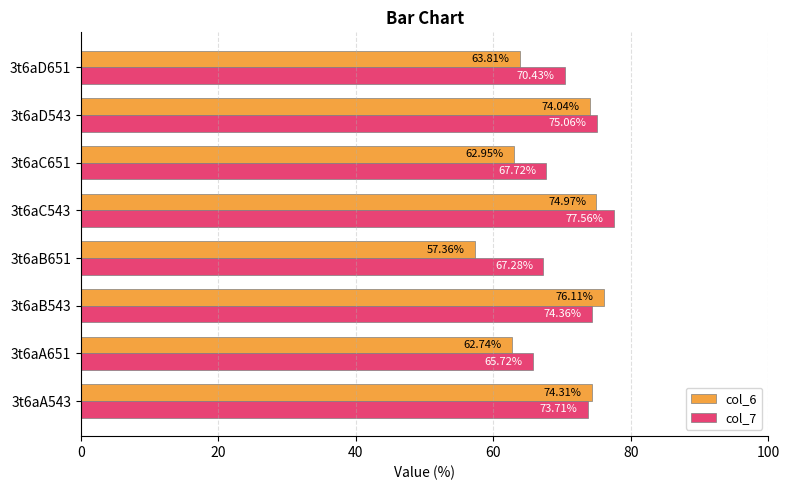

What is the lowest value of the col_6 series?

57.4